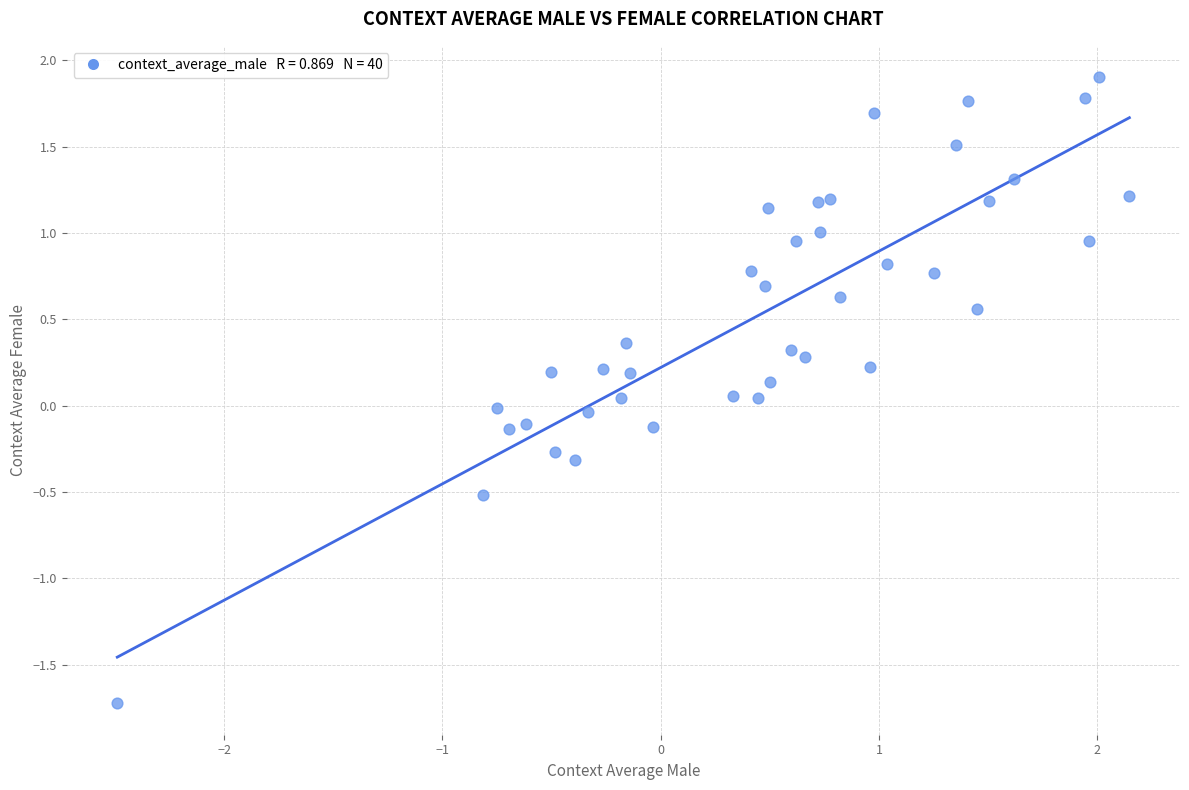

What is the range of Y values (max minus min)?

3.6